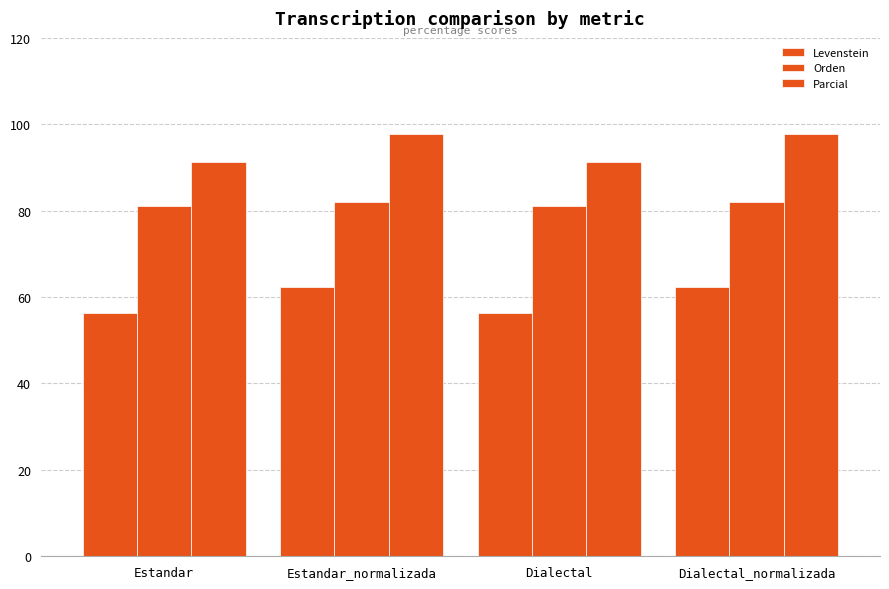

Count the number of categories in the chart.

4